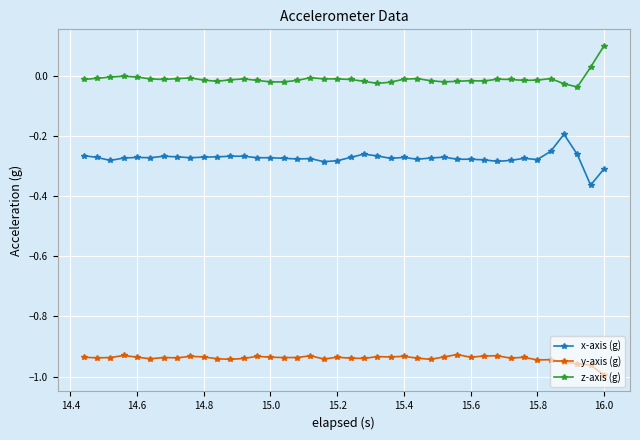

What are all the series names shown in the legend?

x-axis (g), y-axis (g), z-axis (g)